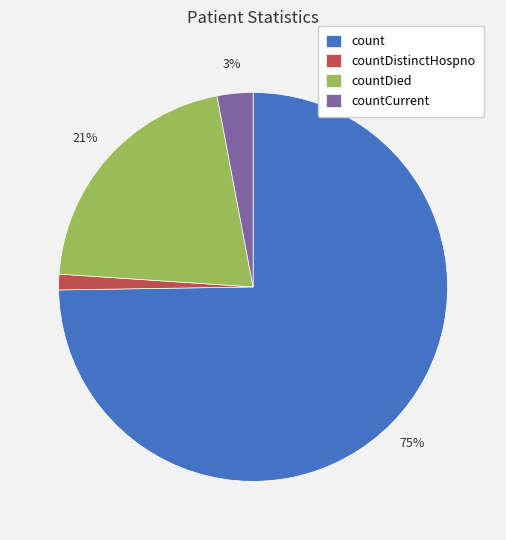

Does any single category account for the majority?

Yes